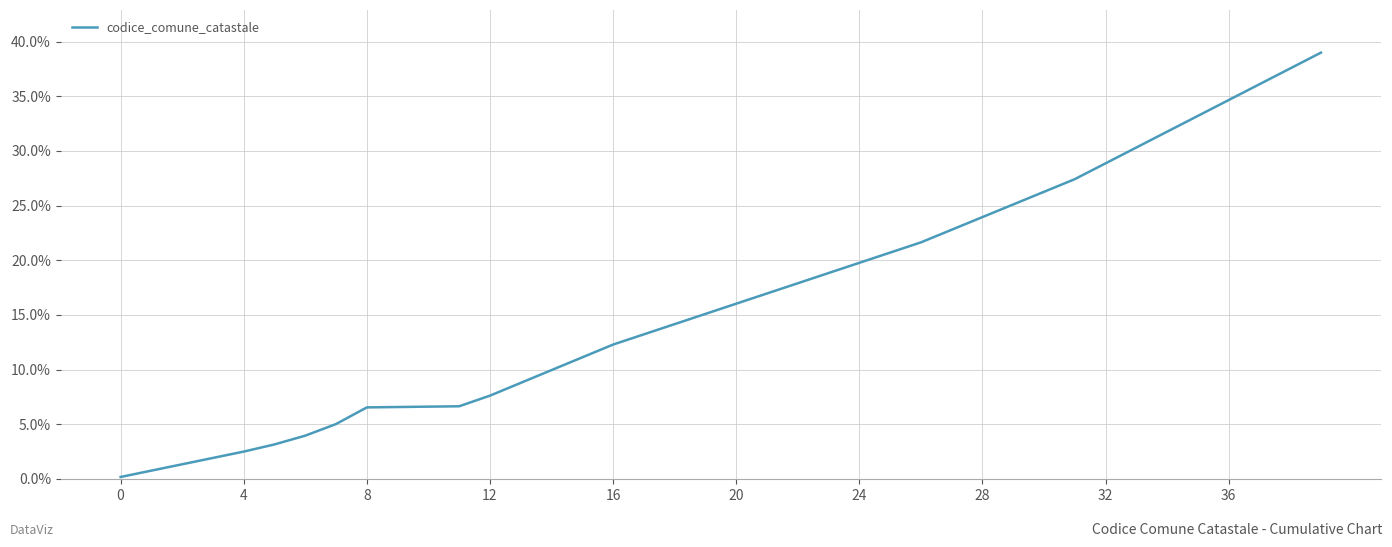

Is this an area chart (filled region under the line)?

No